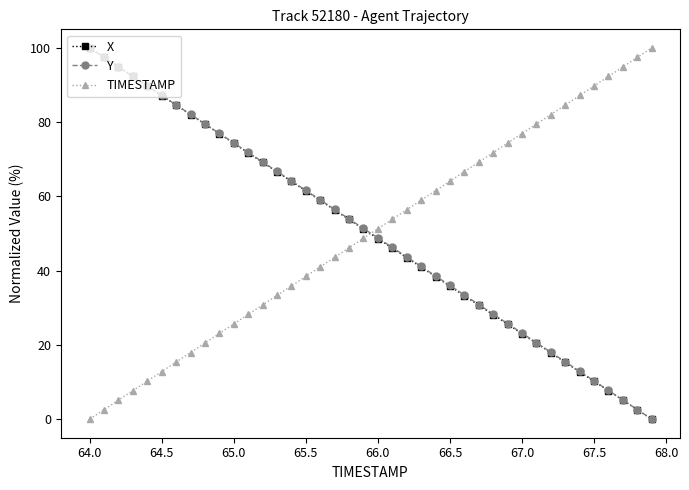

True or false: TIMESTAMP has more than 2 interior local peaks.

False